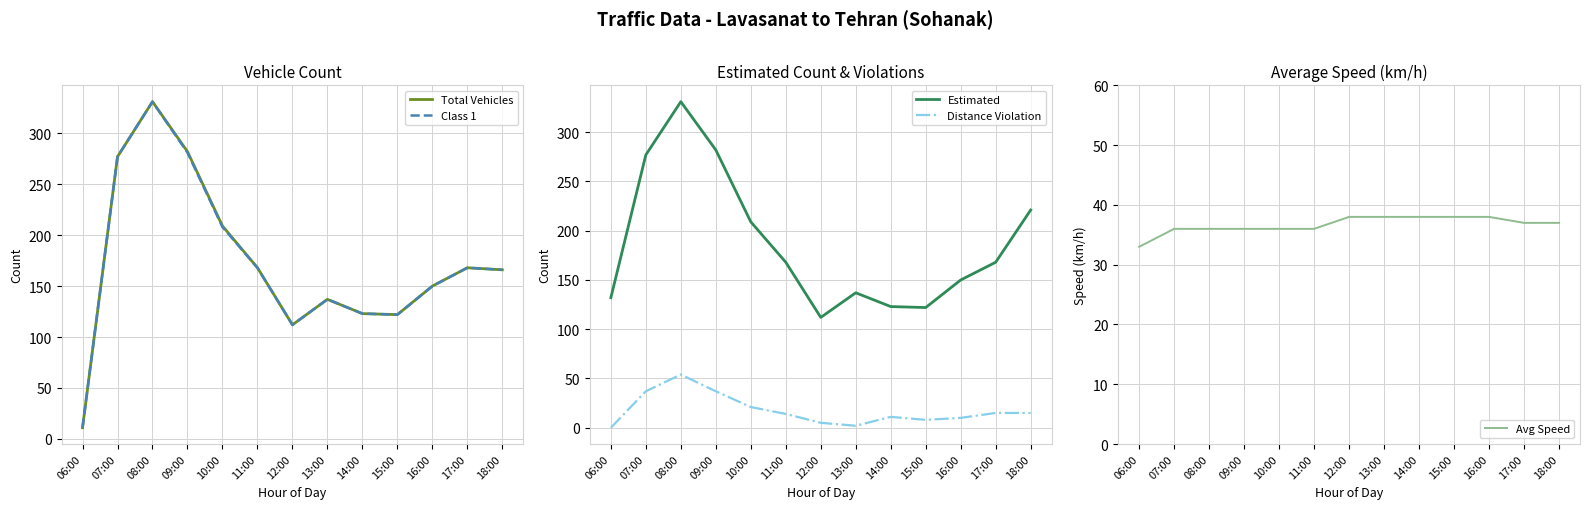

What are all the series names shown in the legend?

Total Vehicles, Class 1, Estimated, Distance Violation, Avg Speed